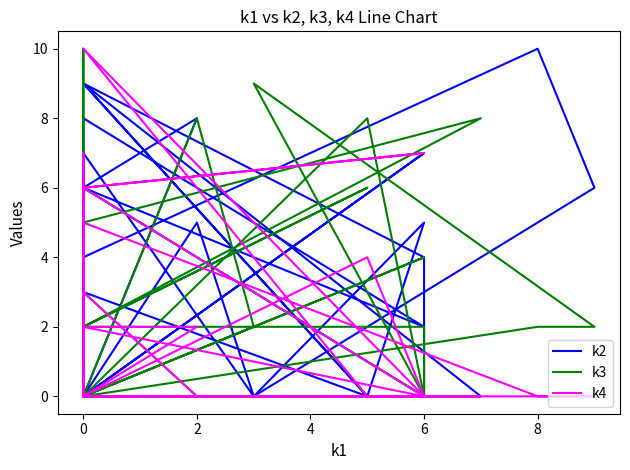

What is the label of the 8th point from the left?

7